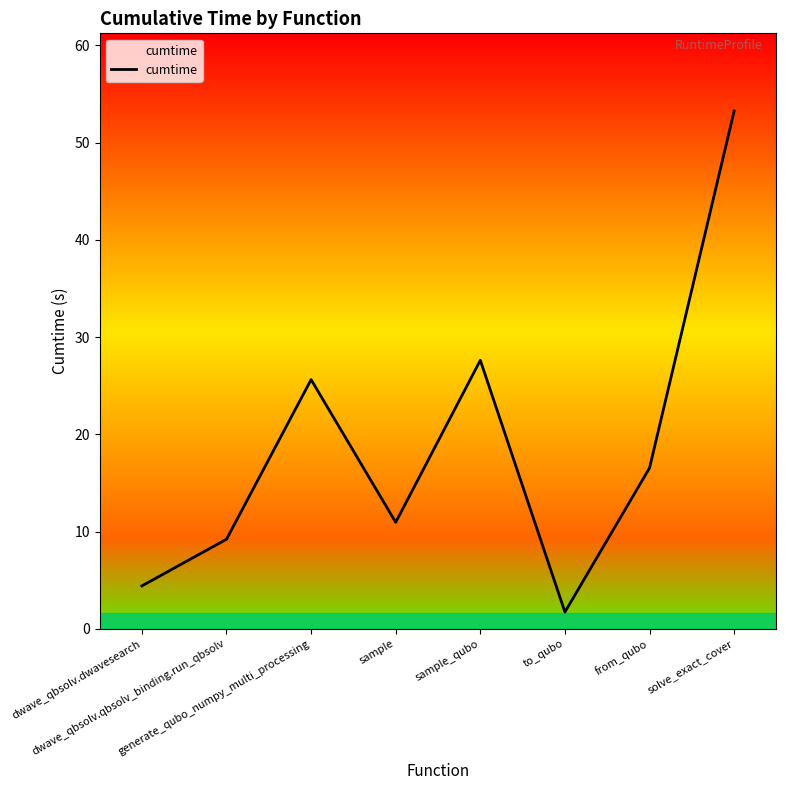

What is the difference between the values at generate_qubo_numpy_multi_processing and sample?

14.7